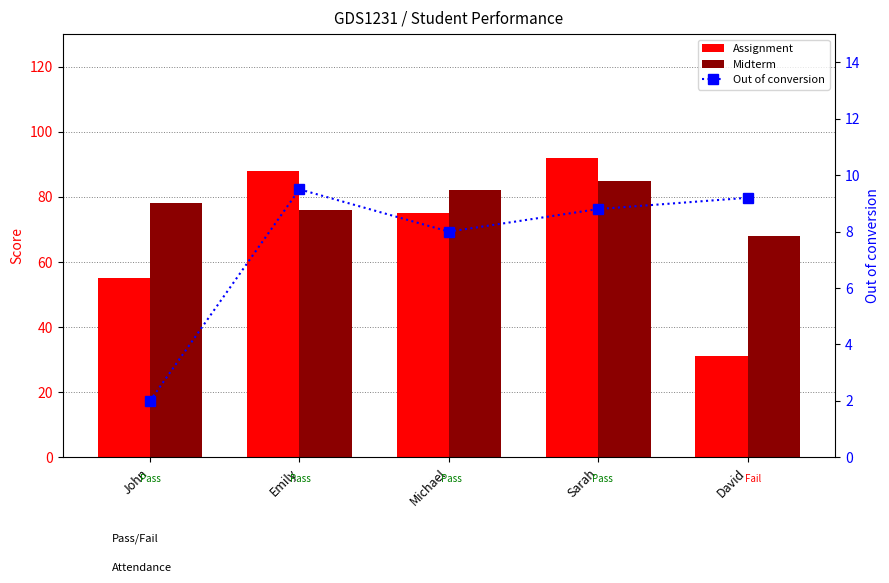

Which label corresponds to the smallest value in the chart?

John